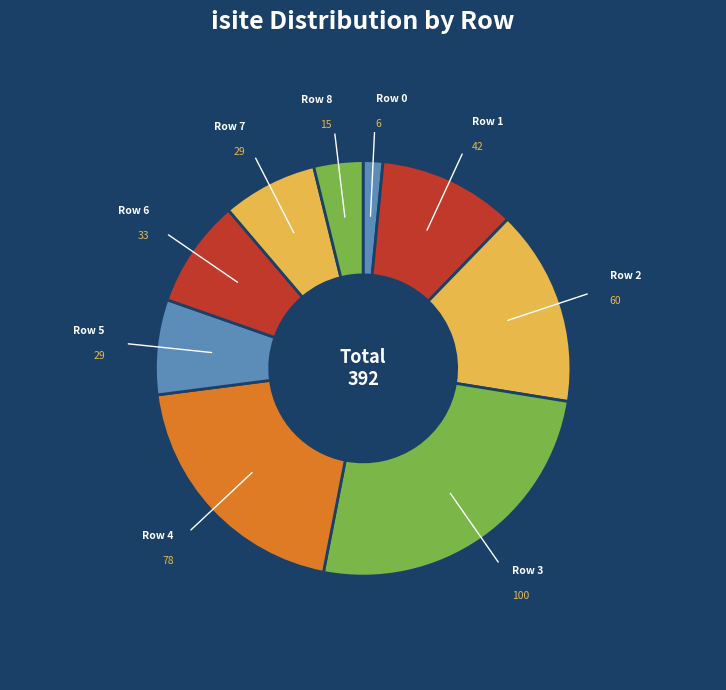

Which slice is the largest?

Row 3